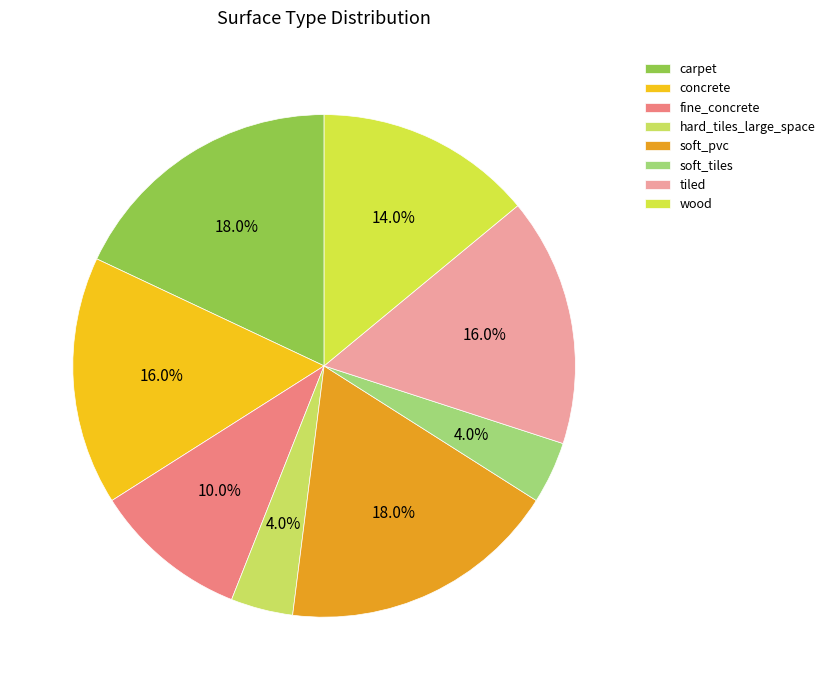

Rank the categories by value from lowest to highest.

hard_tiles_large_space, soft_tiles, fine_concrete, wood, concrete, tiled, carpet, soft_pvc